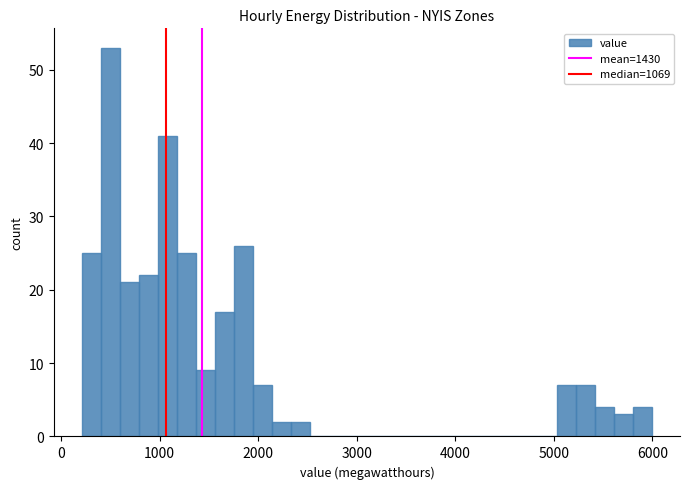

Around what value on the x-axis is the tallest bar? Give the approximate position of its centre, as read against the axis.

500